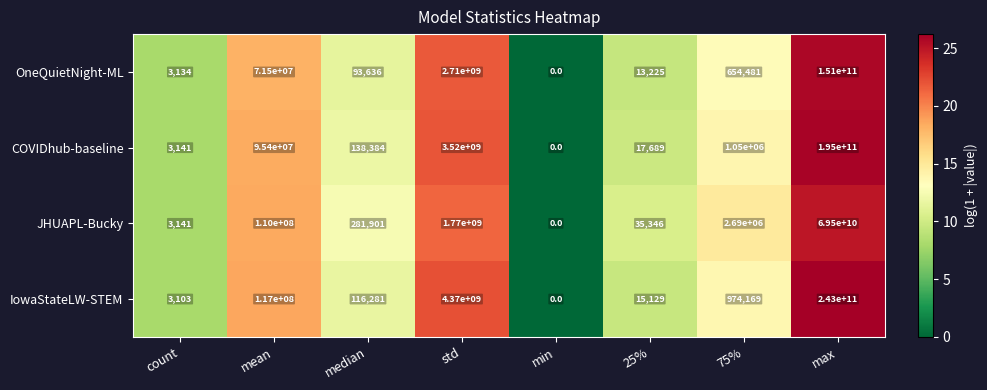

Is it true that IowaStateLW-STEM equals 243000000000 at max?

True